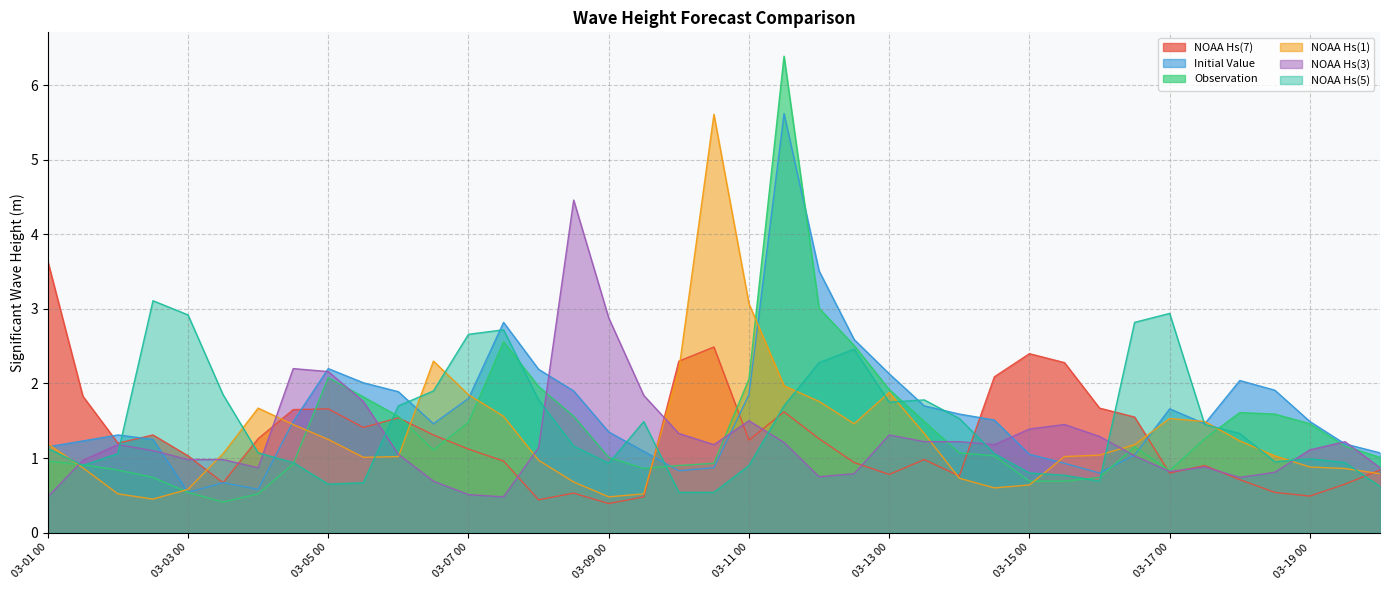

True or false: NOAA Hs(1) and NOAA Hs(7) cross at least once.

True